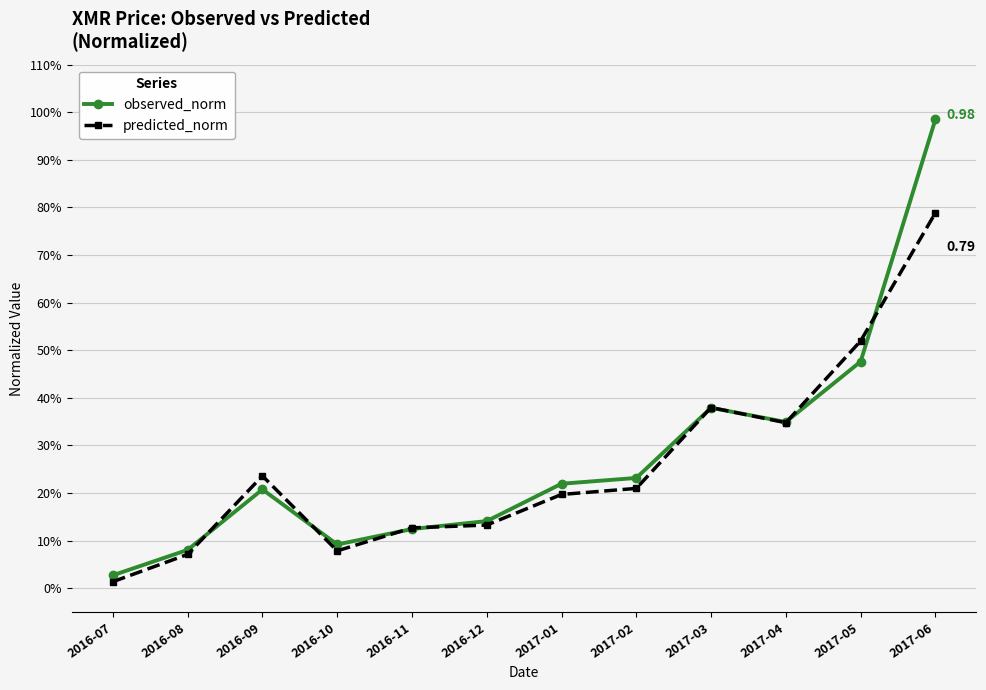

The predicted_norm series shows 0.2 at 2017-01. True or false?

True